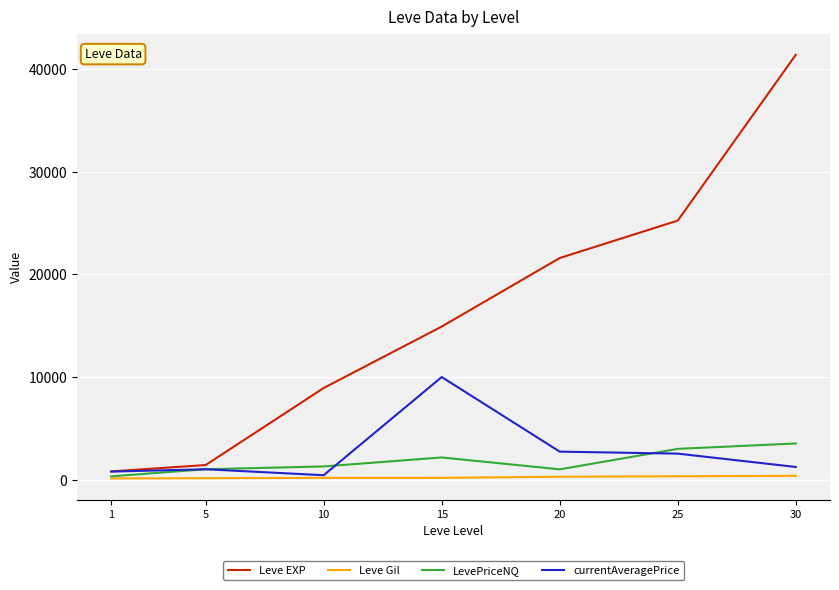

True or false: Leve EXP and Leve Gil intersect in this chart.

False